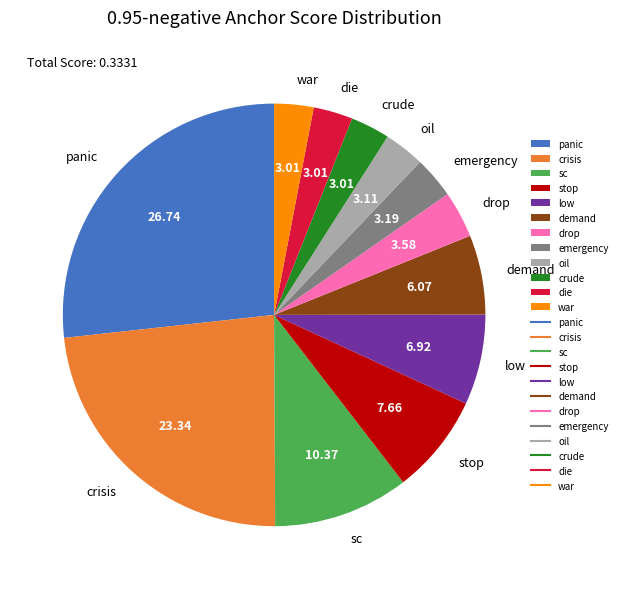

How many segments does this pie chart have?

12